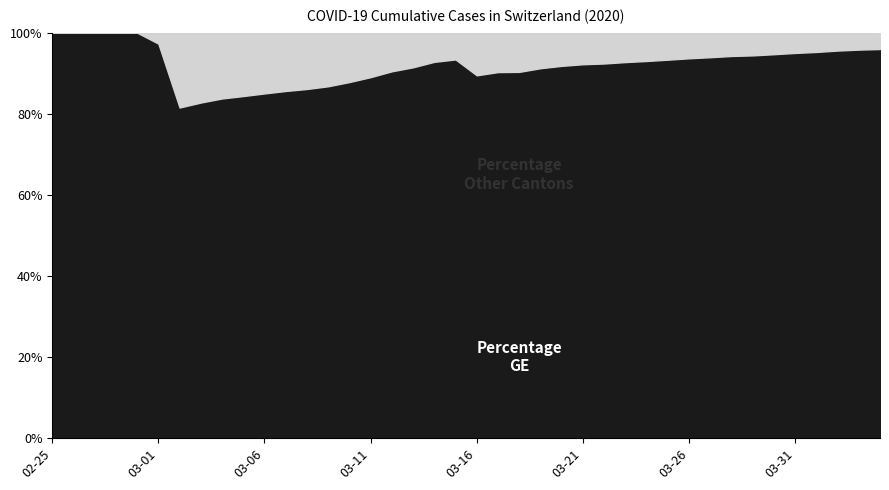

How many lines are shown in the chart?

2